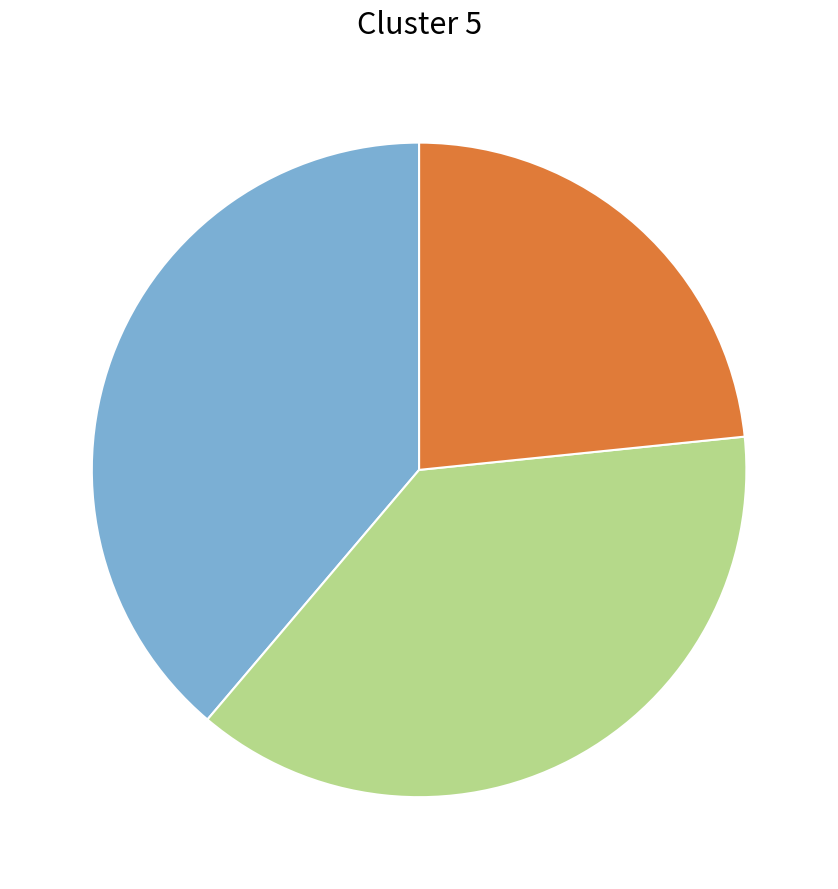

How many slices are in this pie chart?

3